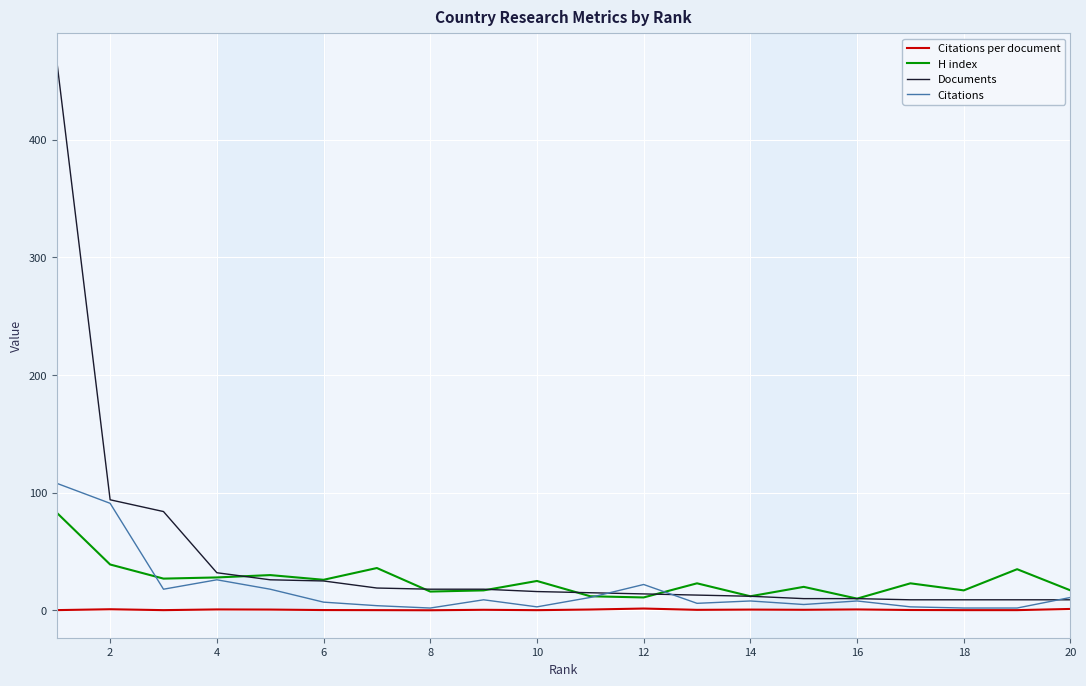

How many lines are shown in the chart?

4